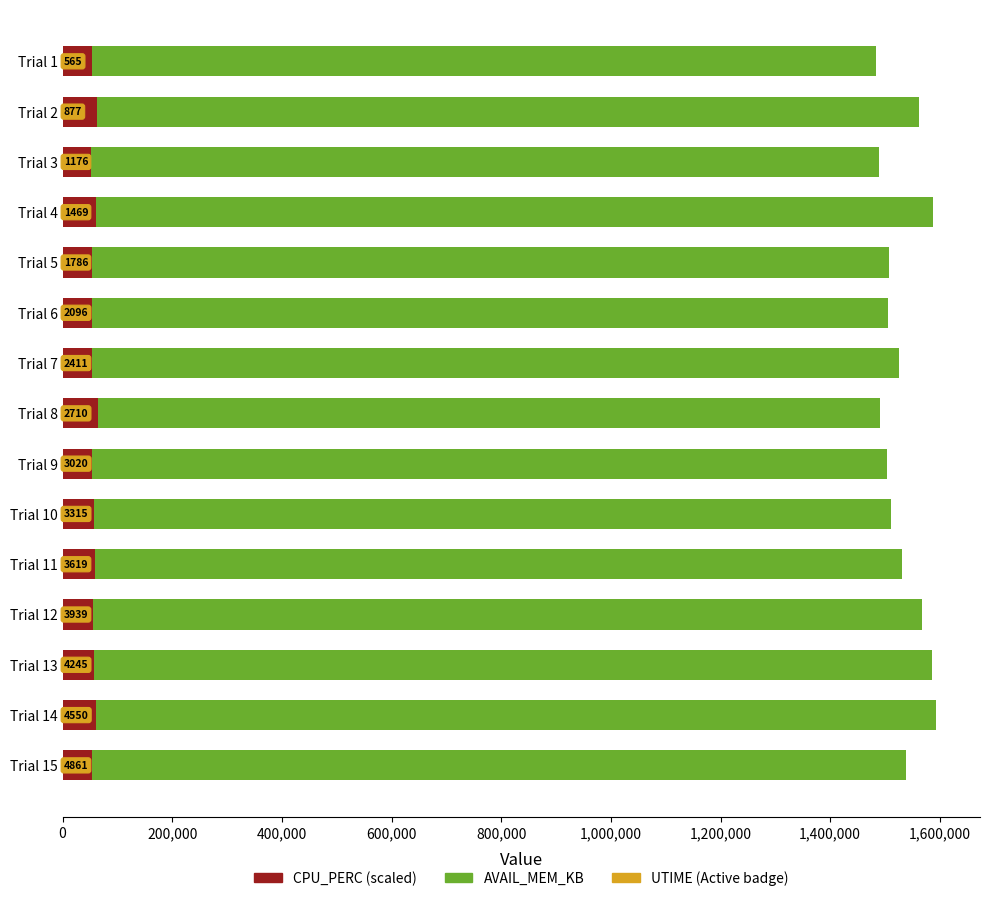

What is the value of the CPU_PERC (scaled) bar at the 13th from the left?

58000